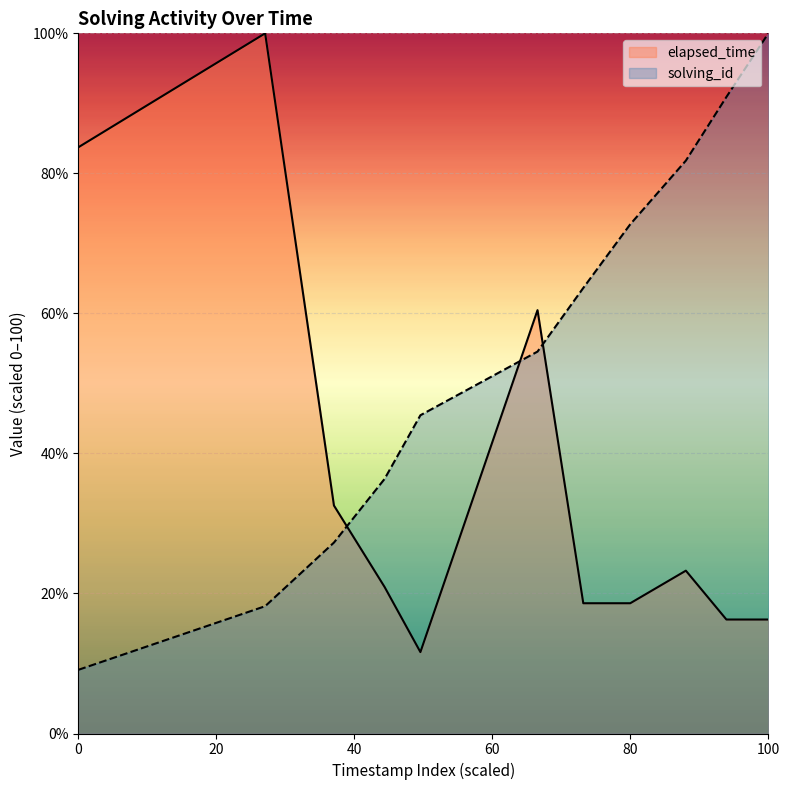

What is the average value of the solving_id series?

54.5